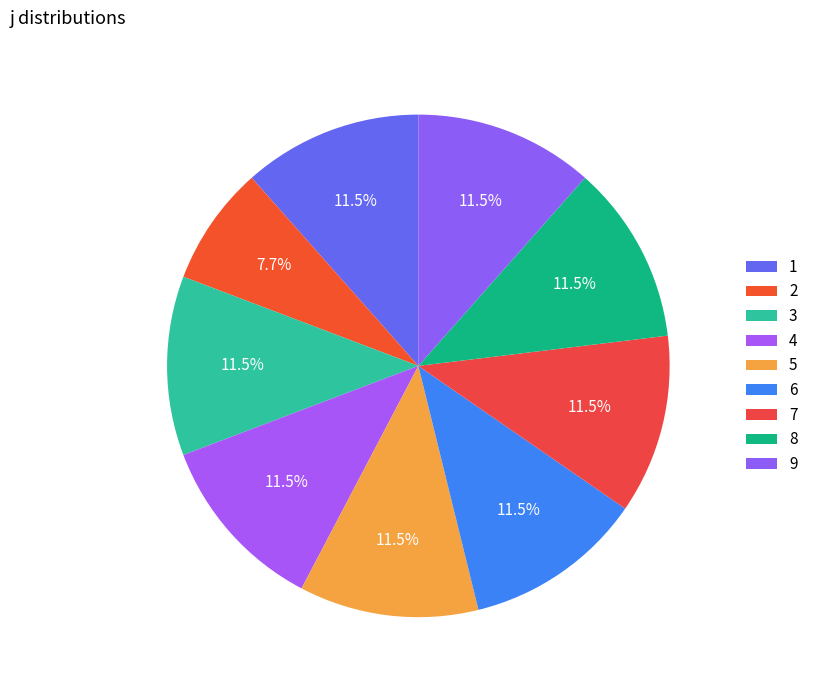

What is the largest slice in the pie chart?

1